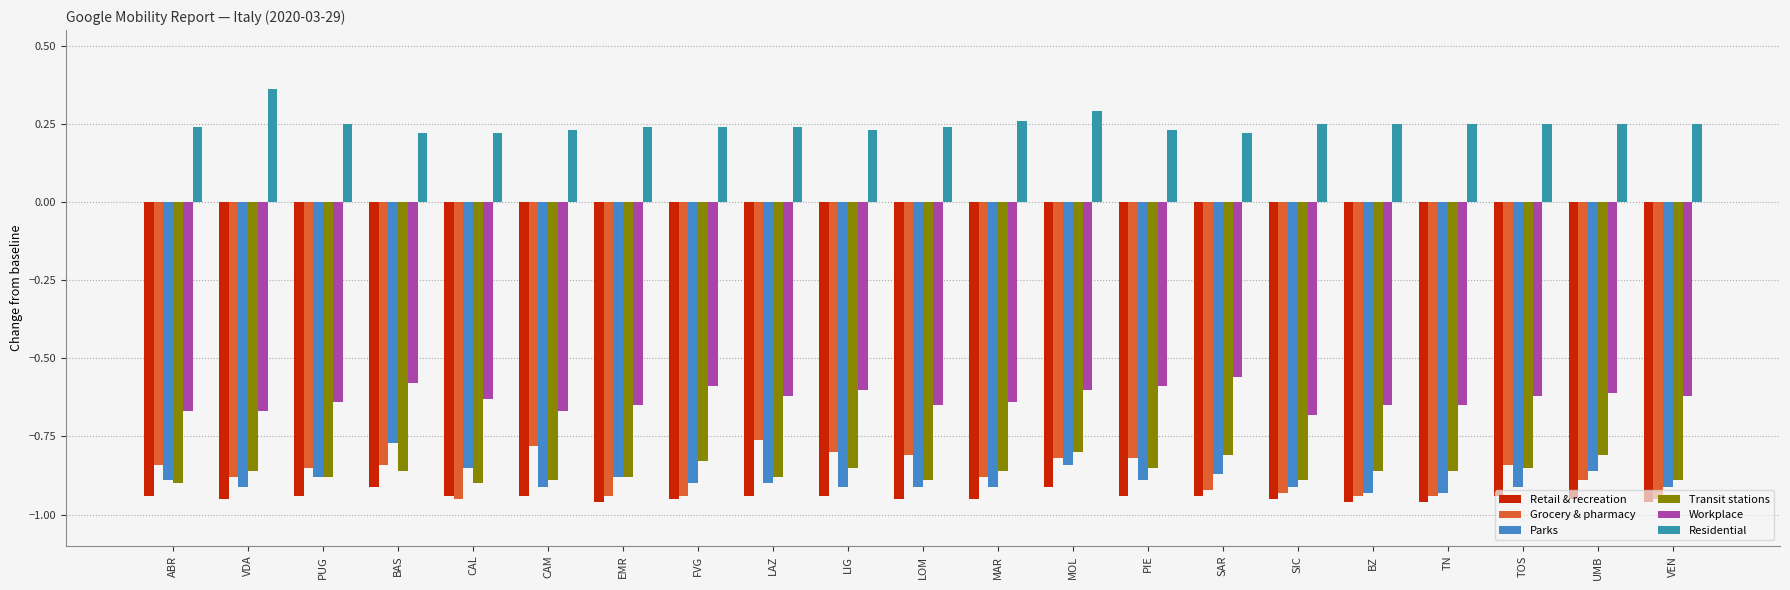

The Retail & recreation series shows -0.3 at CAM. True or false?

False